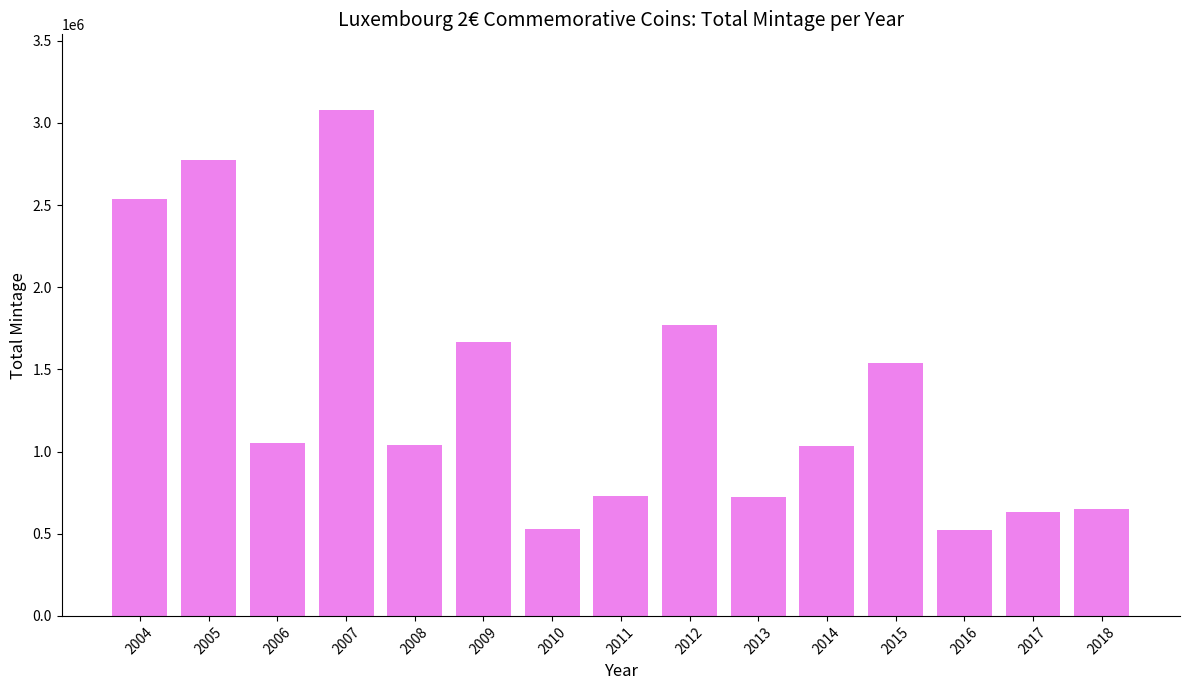

How many values are below 1042000?

7